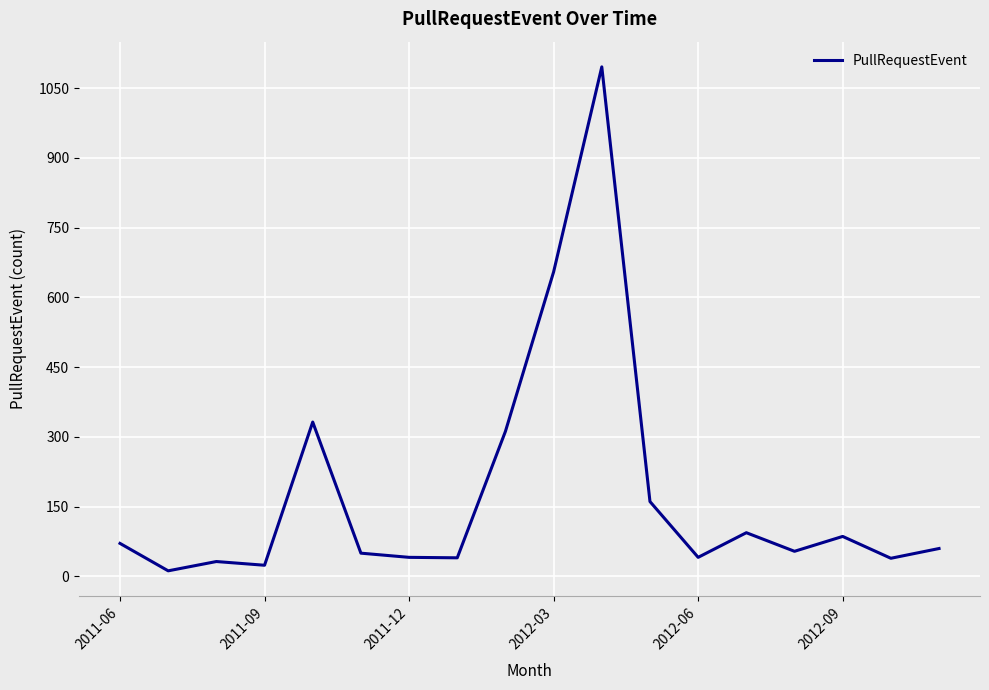

What is the greatest value displayed?

1096